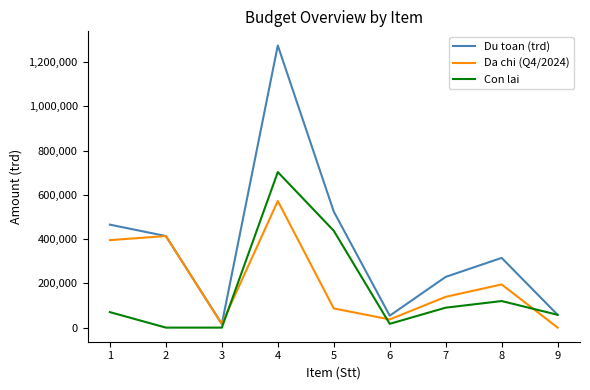

The value of Con lai at 1 is 124109. True or false?

False